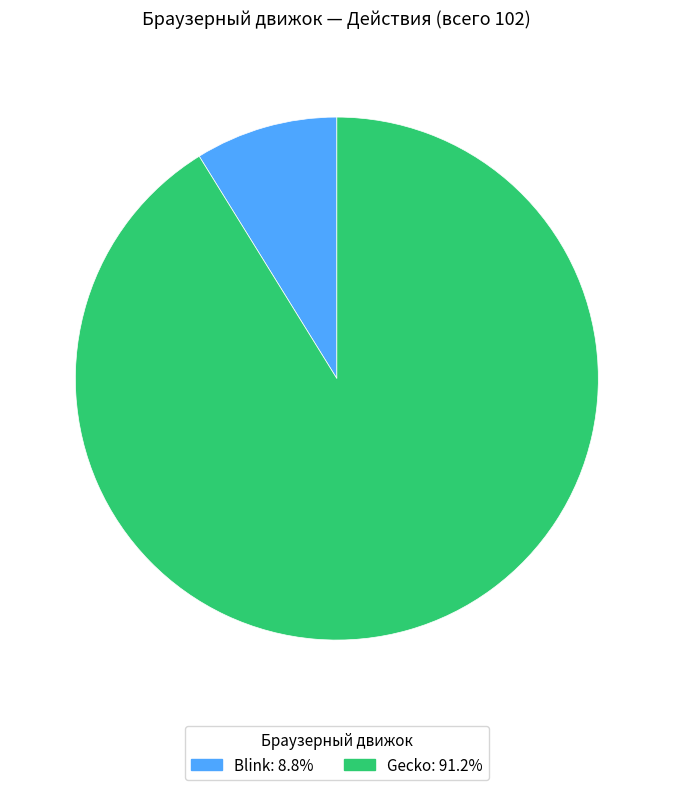

Which category accounts for the majority?

Gecko